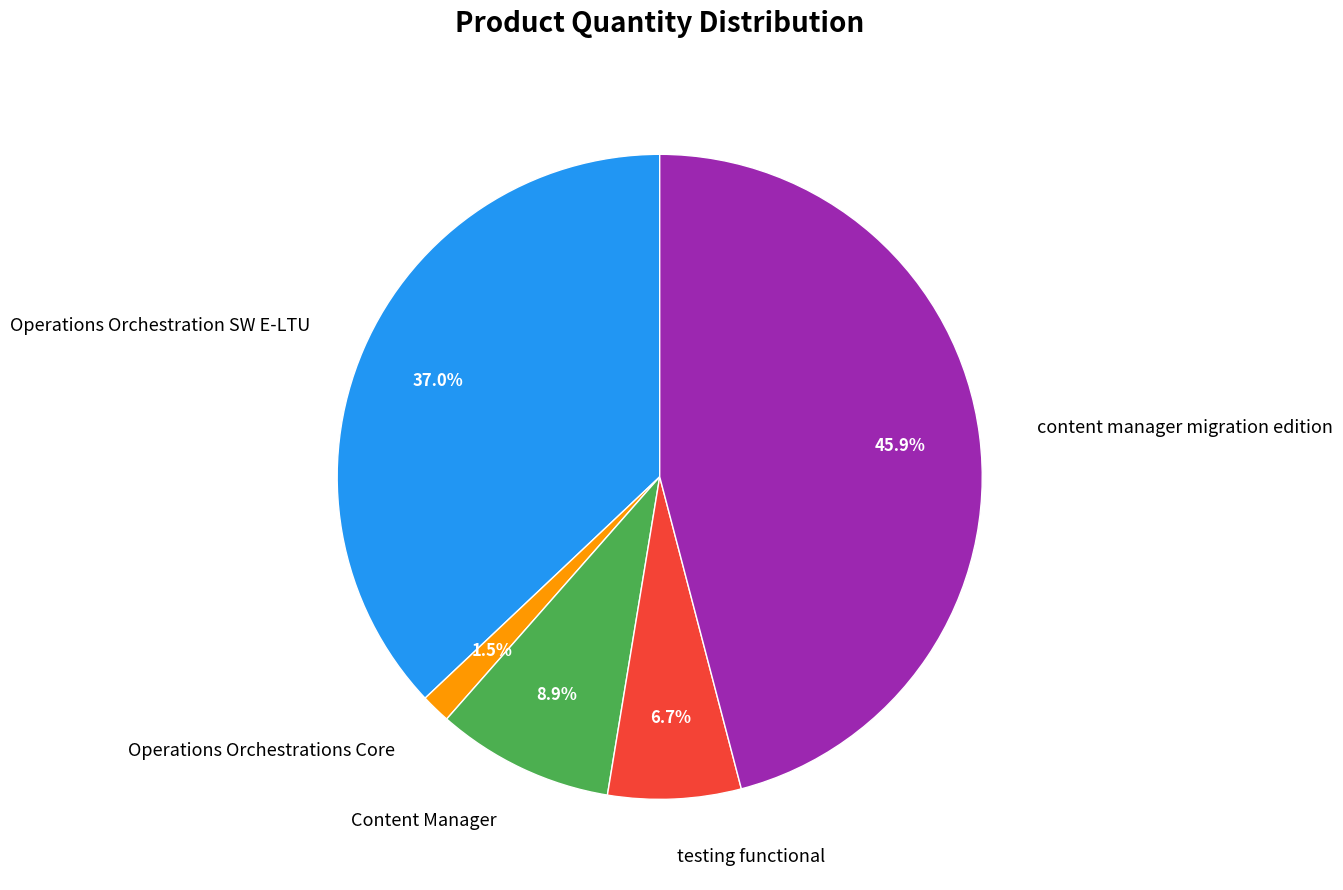

Does any single category account for the majority?

No